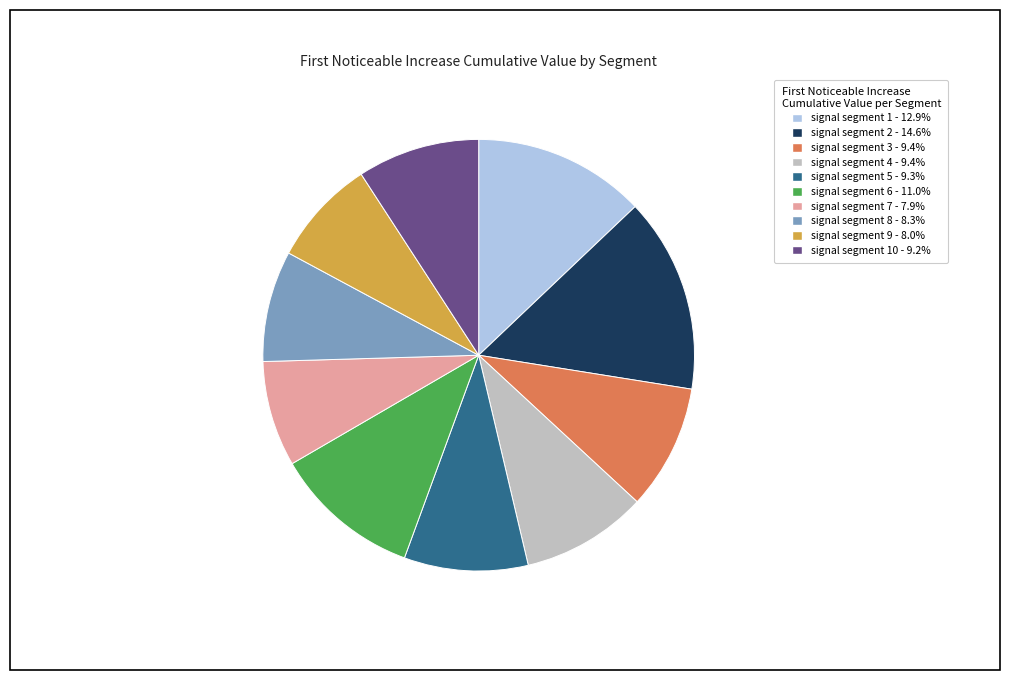

Count the number of slices in the pie.

10